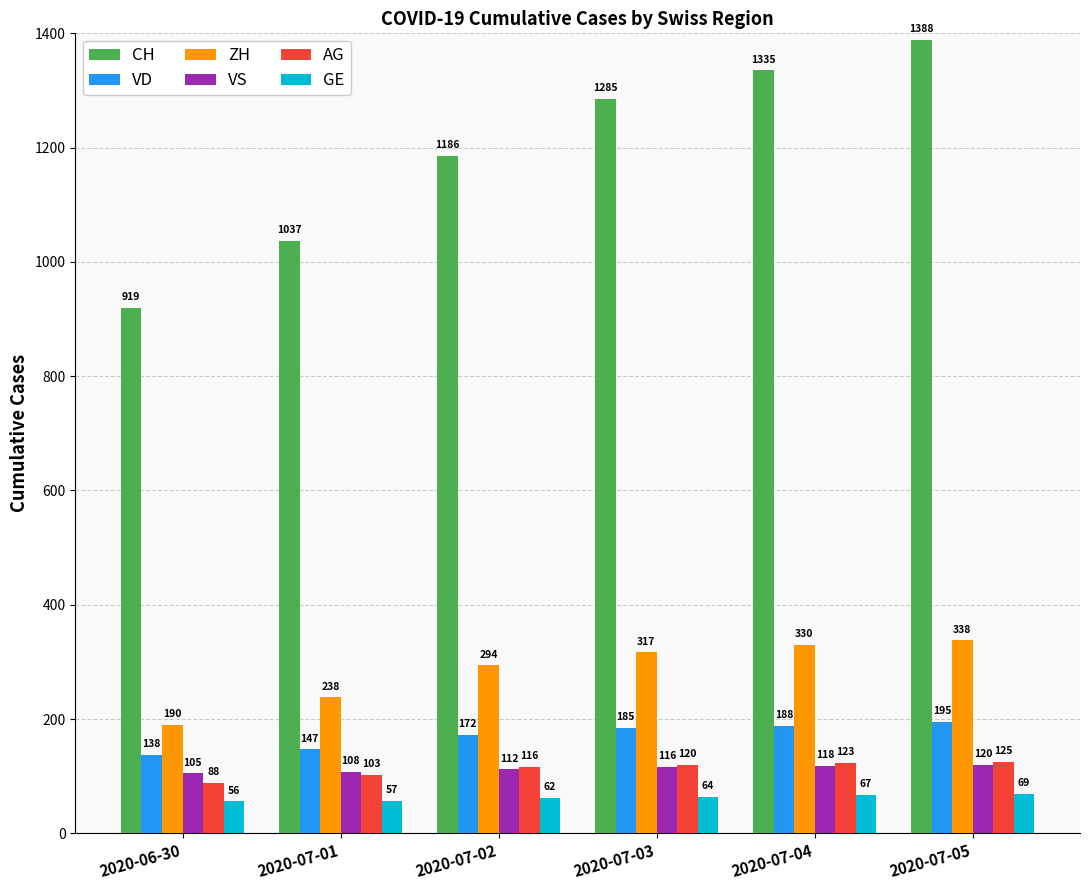

Between 2020-07-04 and 2020-07-05, which series saw the biggest shift?

CH